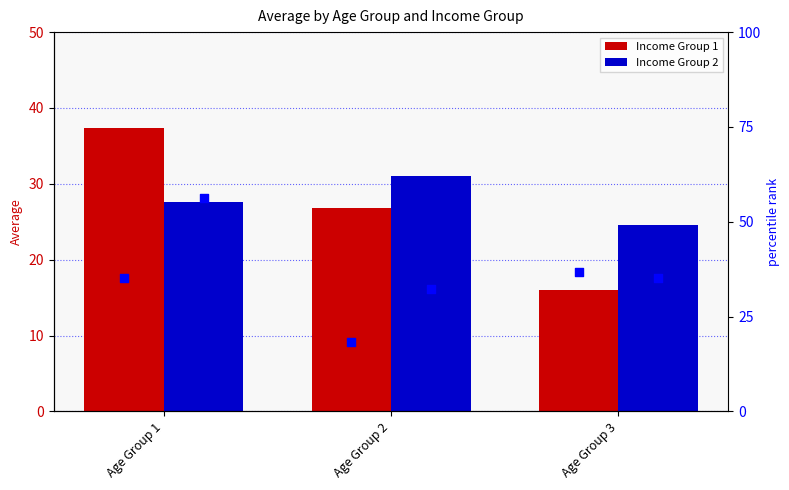

Which series has the widest spread of Y values?

percentile rank IG2